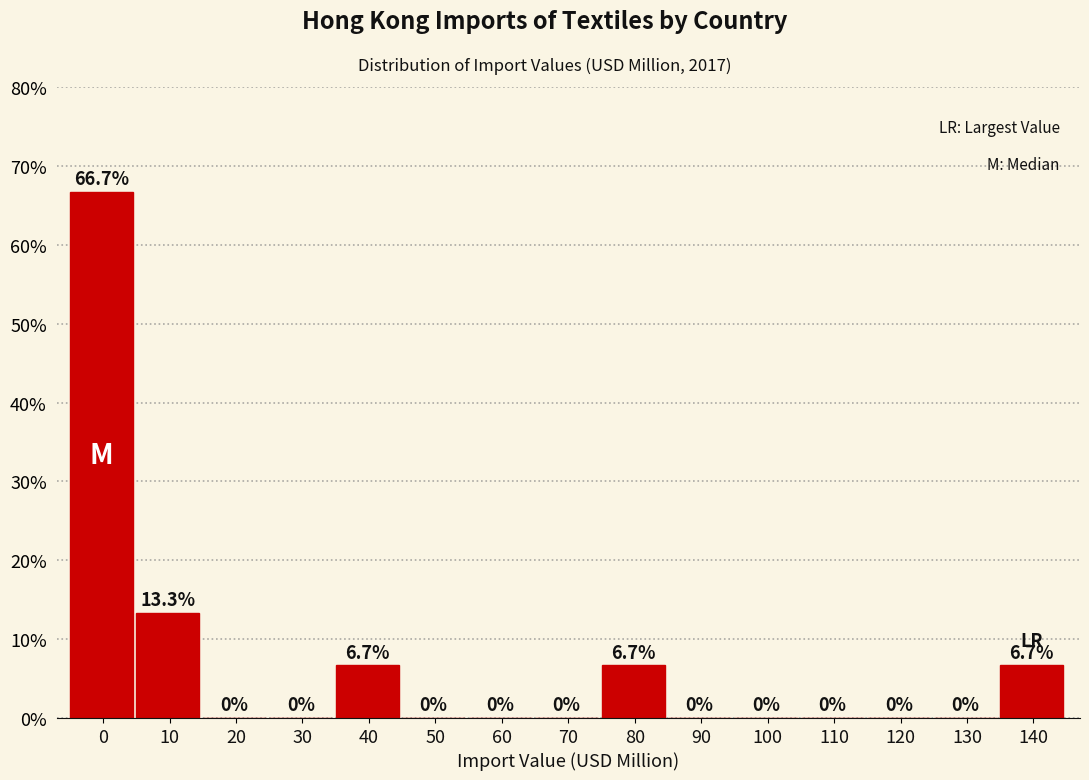

Reading left to right, transcribe all the data shown in this chart.

0=66.7	10=13.3	20=0.0	30=0.0	40=6.7	50=0.0	60=0.0	70=0.0	80=6.7	90=0.0	100=0.0	110=0.0	120=0.0	130=0.0	140=6.7